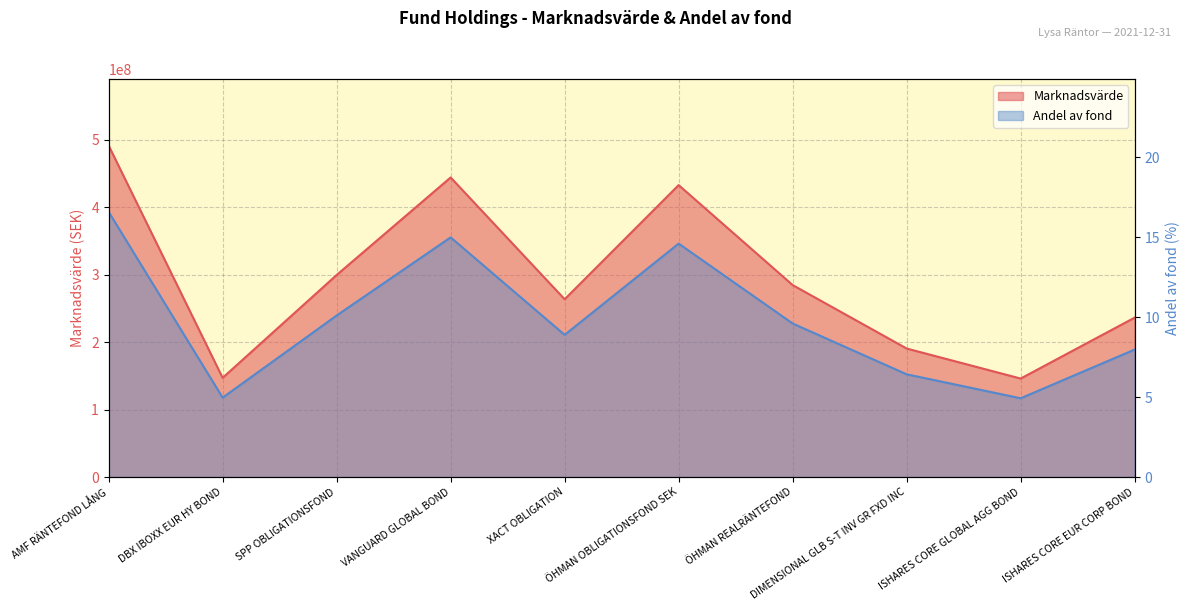

How many categories are shown in the chart?

10